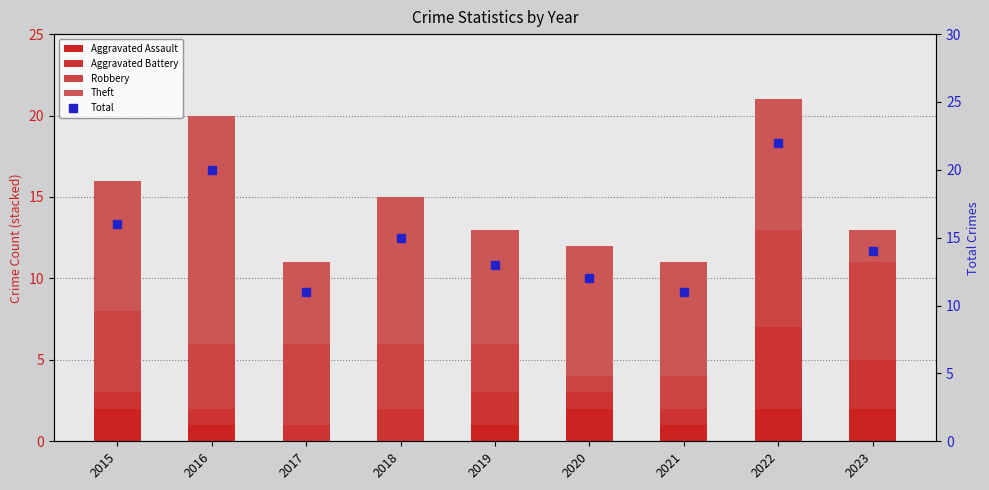

What is the average value of the Theft series?

8